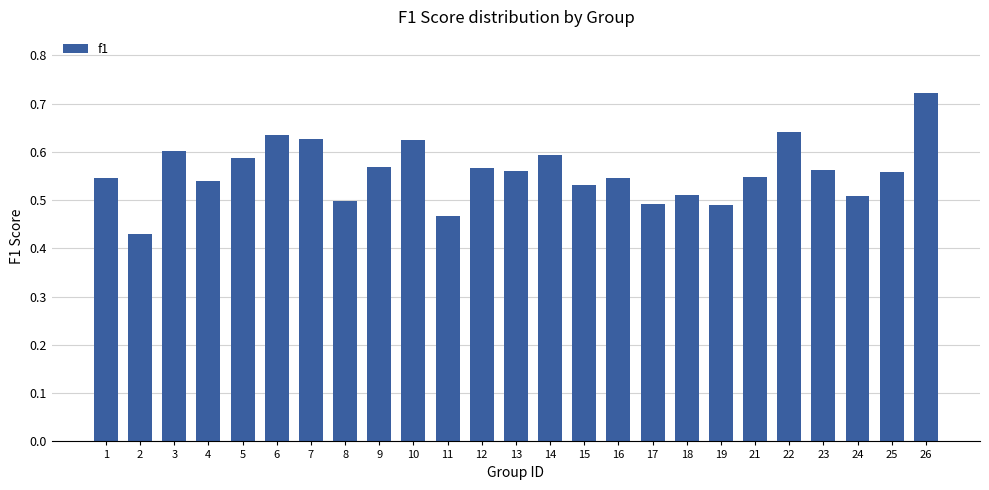

What is the sum of all values?

14.0